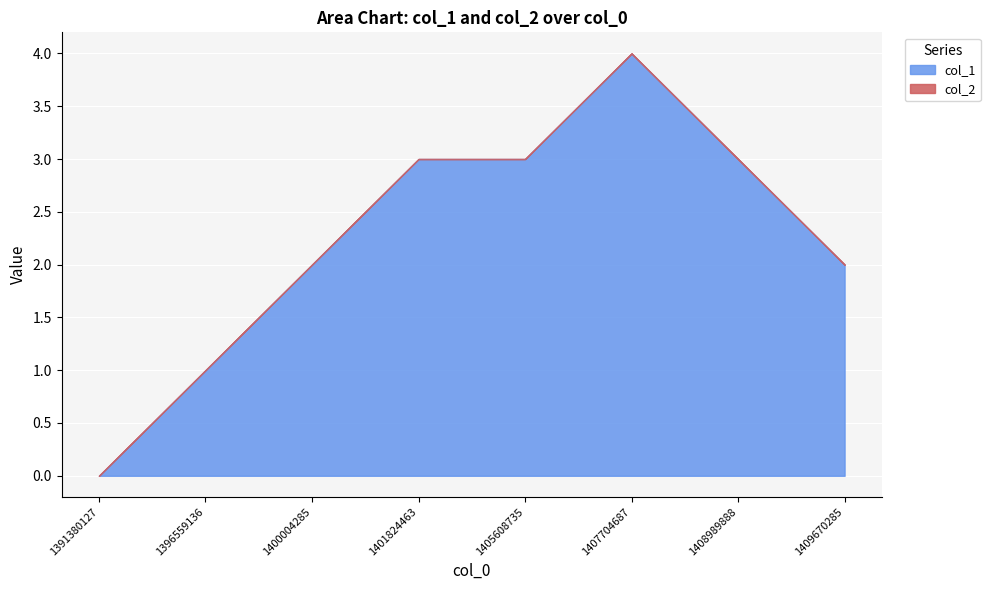

How many data points does each series have?

8